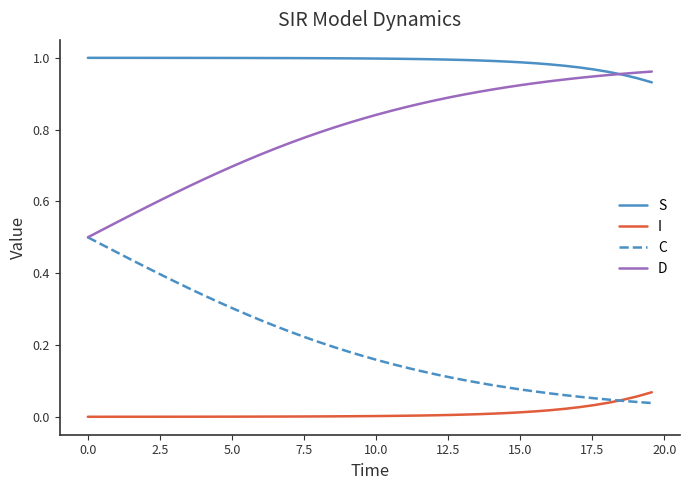

List the series in order of their overall mean, lowest first.

I, C, D, S